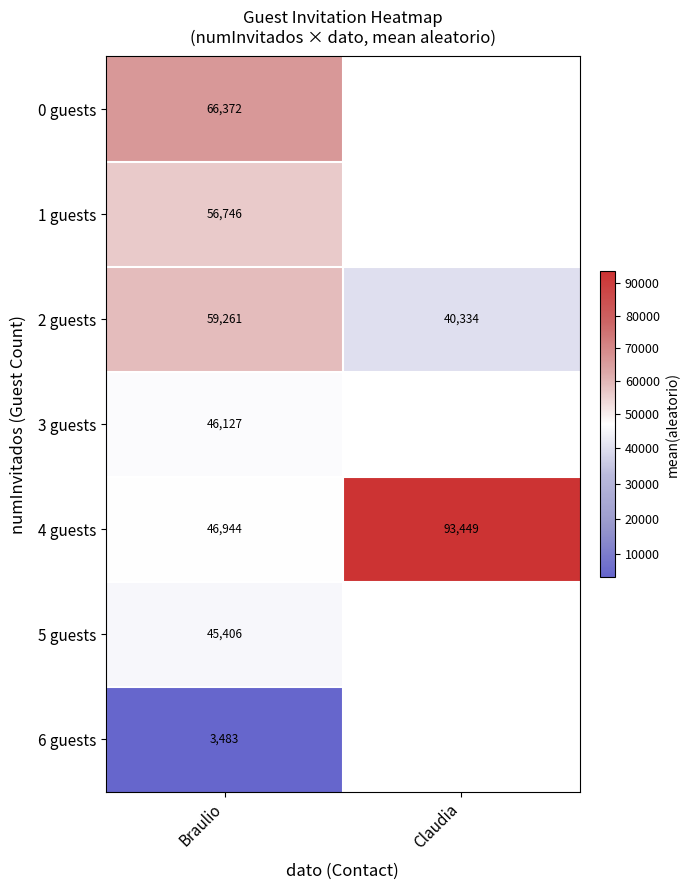

Rank the categories by 4 guests value from highest to lowest.

Claudia, Braulio